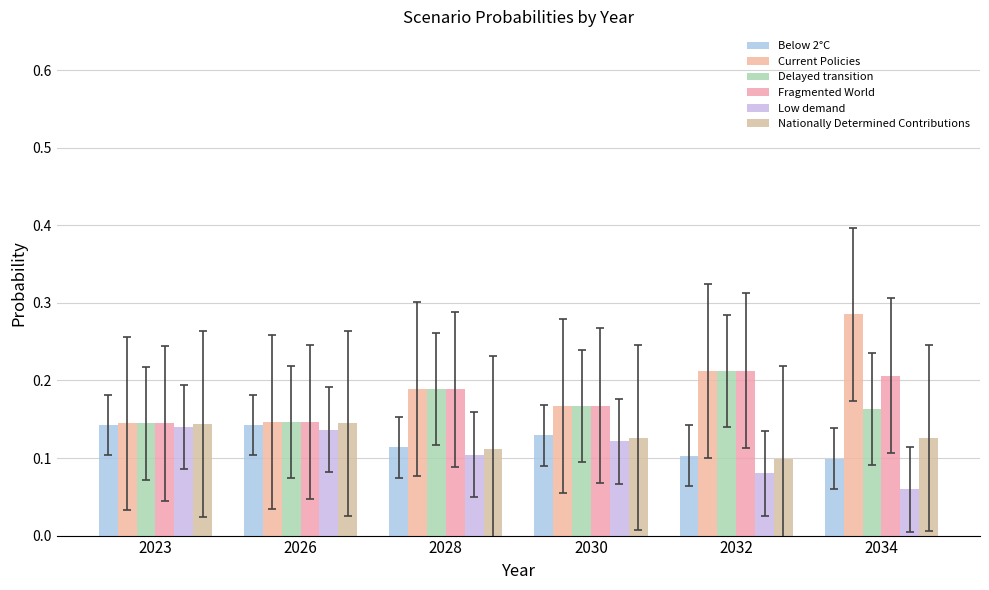

At how many categories does at least one series exceed 0?

6